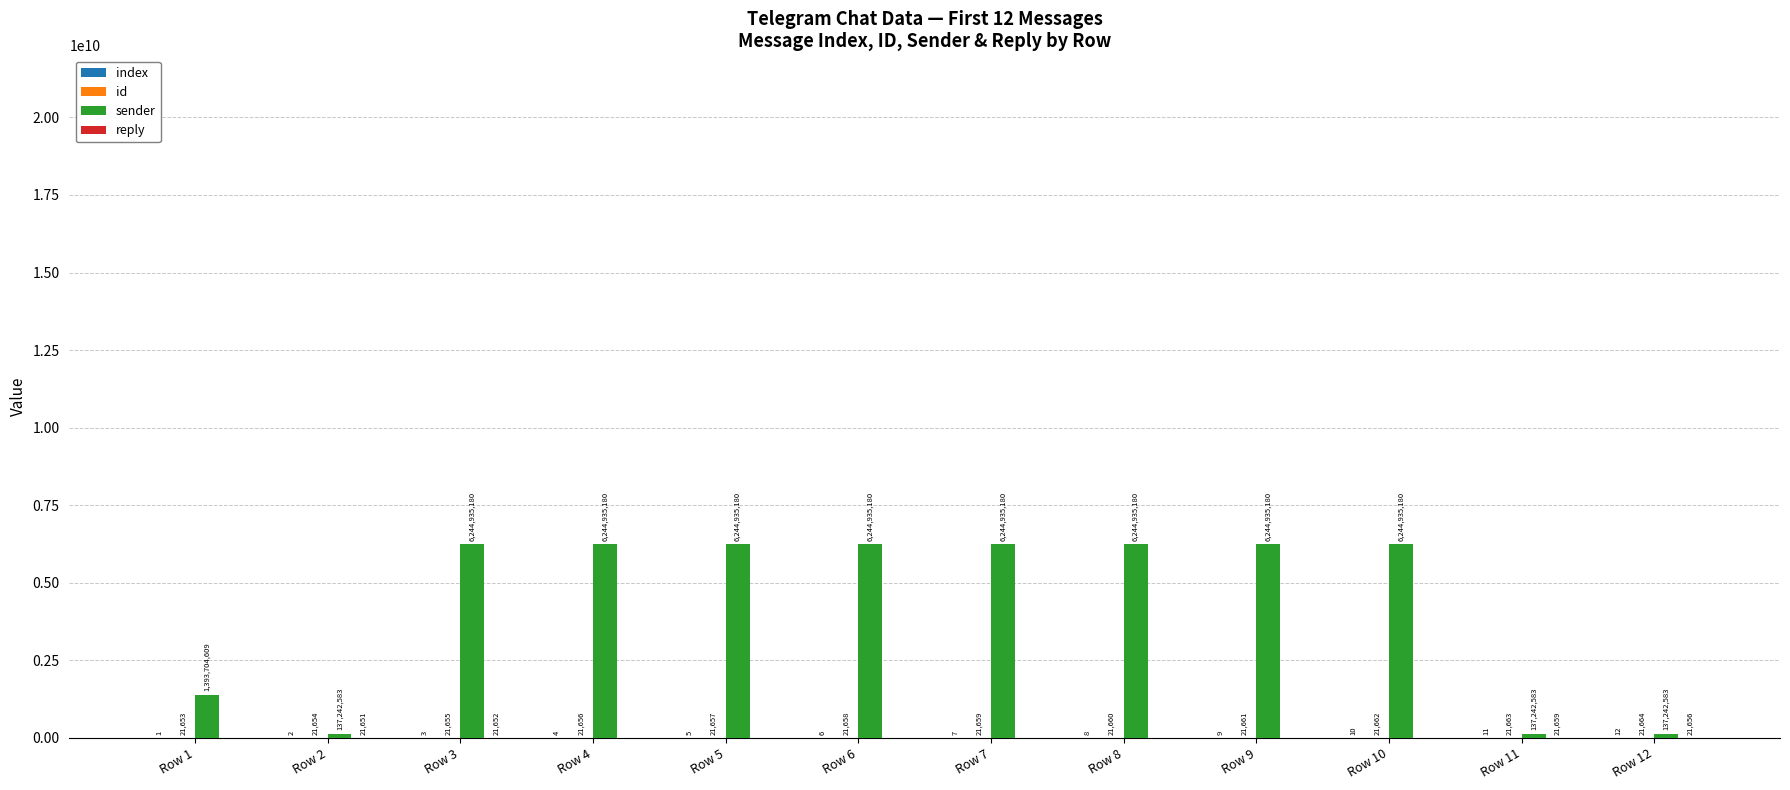

Which series changed the most between Row 1 and Row 3?

sender